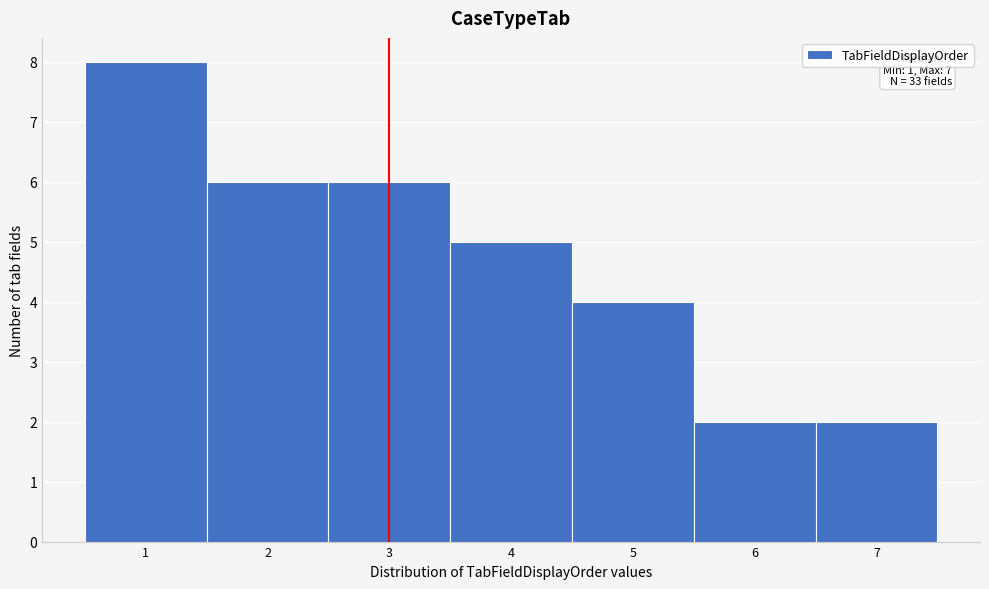

Which range on the x-axis has the tallest bar?

0.5 to 1.5